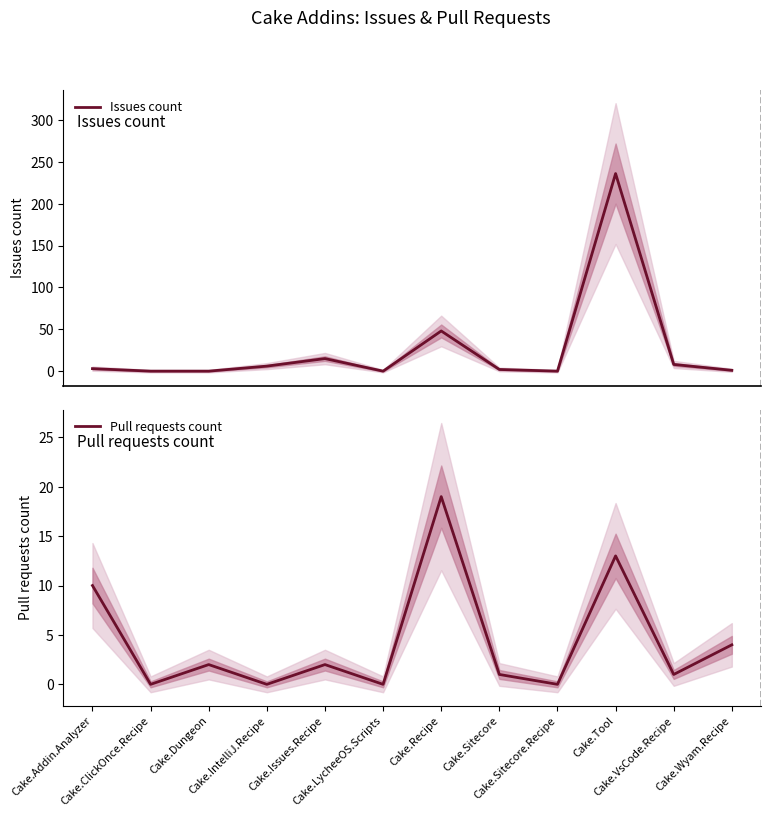

Reading left to right, list all the values displayed in this chart.

Issues count: 3	0	0	6	15	0	48	2	0	236	8	1
Pull requests count: 10	0	2	0	2	0	19	1	0	13	1	4